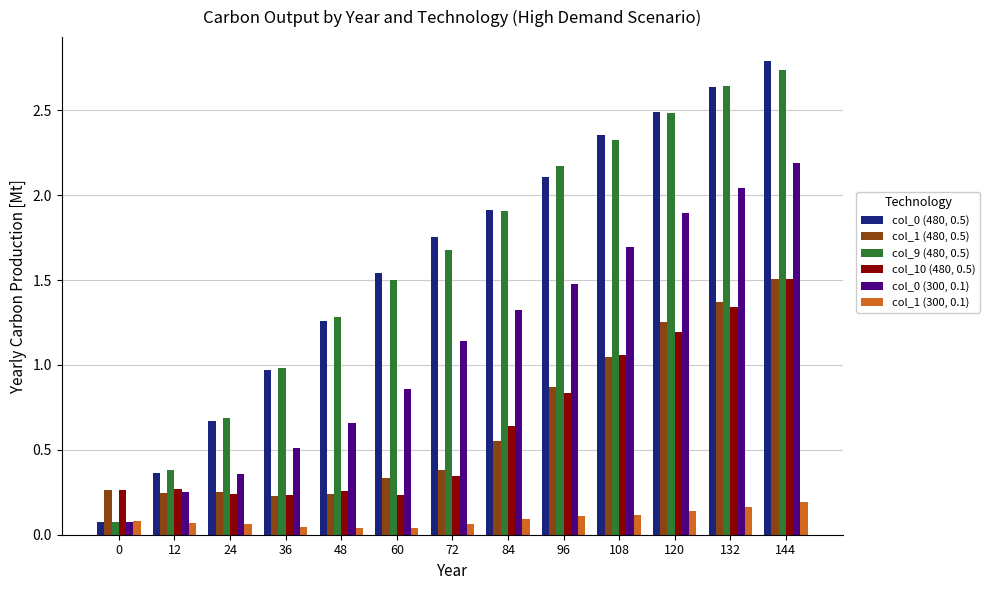

What is the maximum value shown in the chart?

2.8